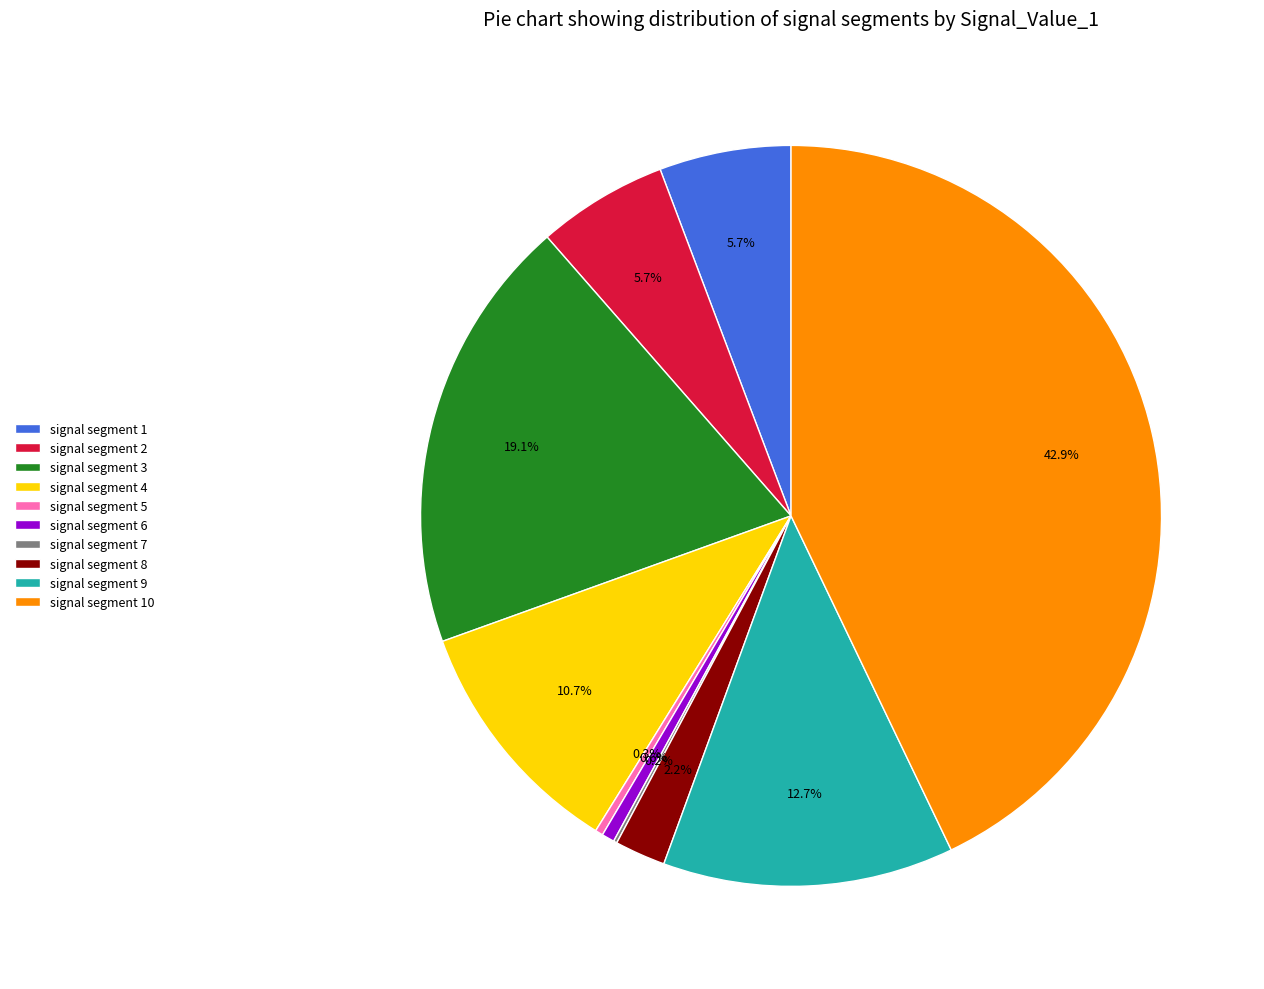

The signal segment 4 slice represents 11% of the pie. True or false?

True